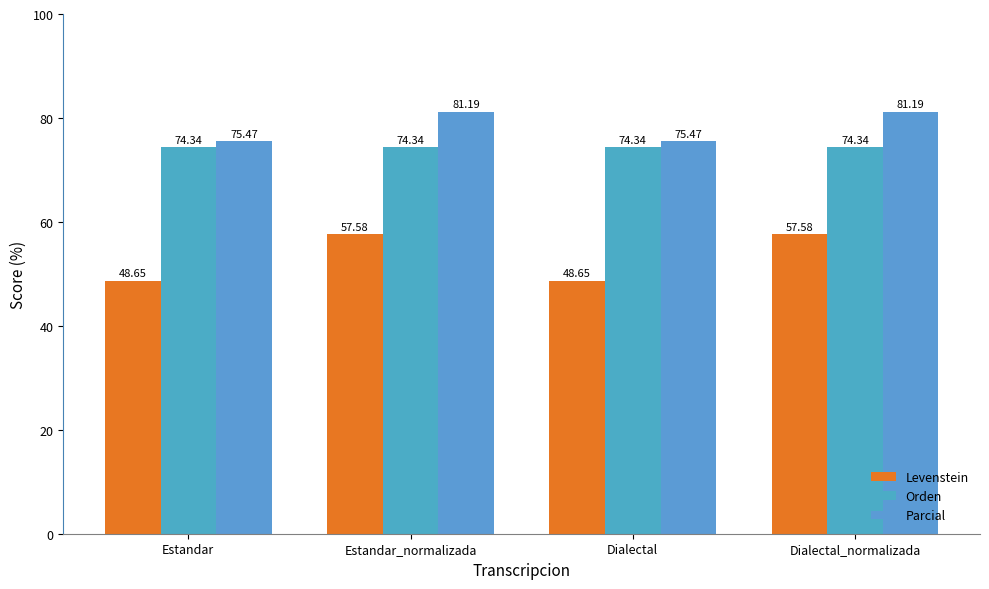

Count the number of categories in the chart.

4